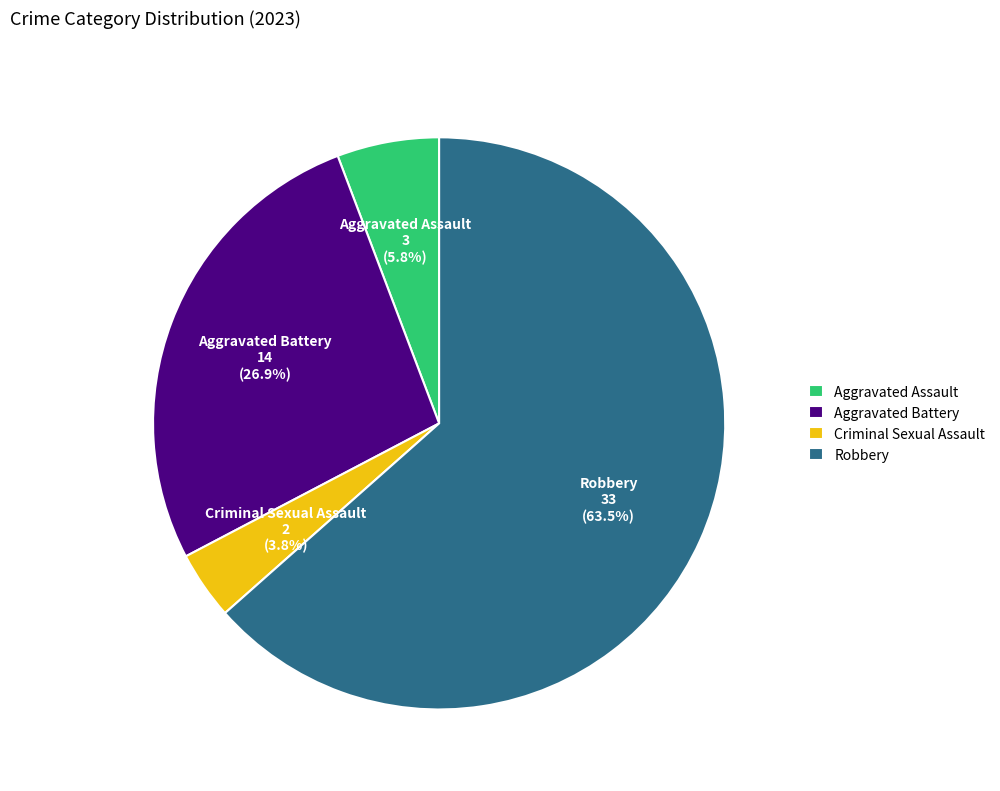

Does any single category account for the majority?

Yes